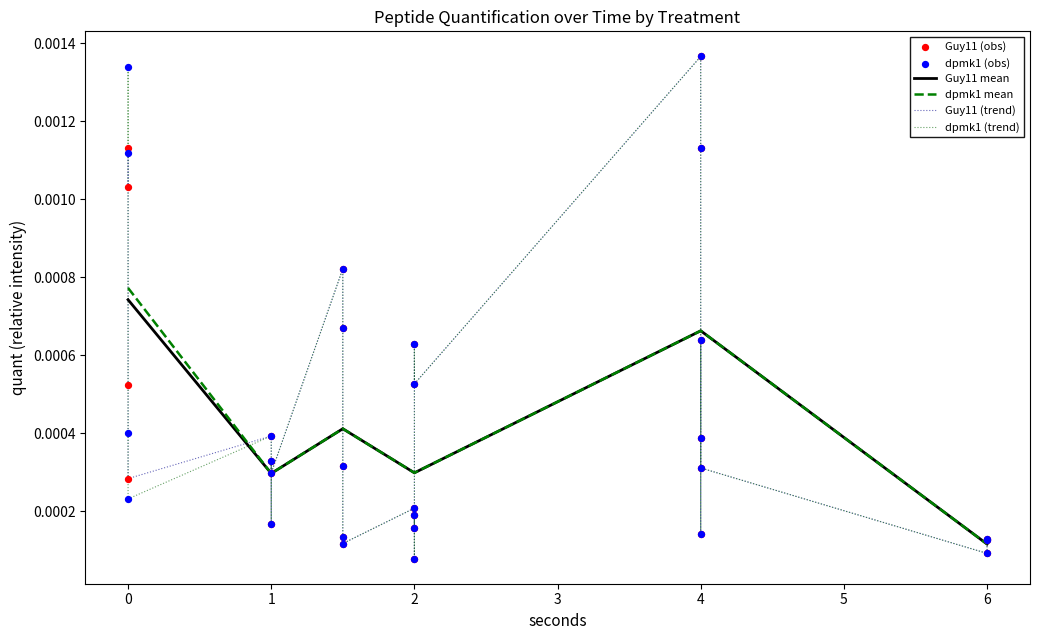

At how many categories does at least one series exceed 0?

28